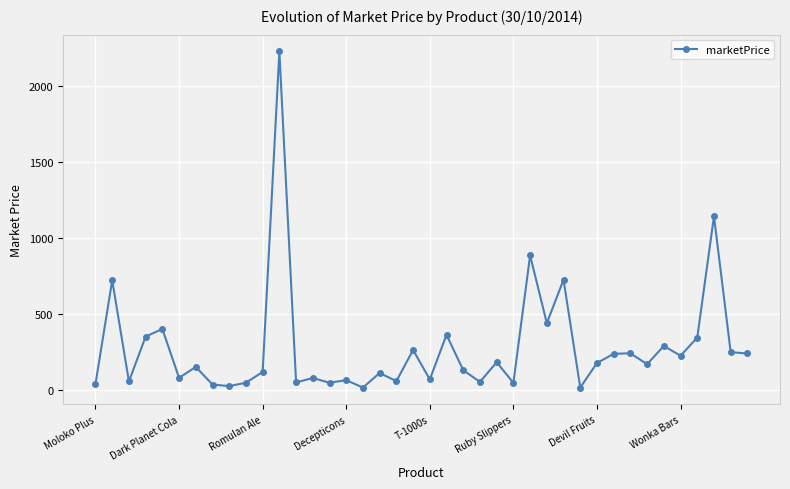

What is the difference between the second highest and minimum values?

1125.1